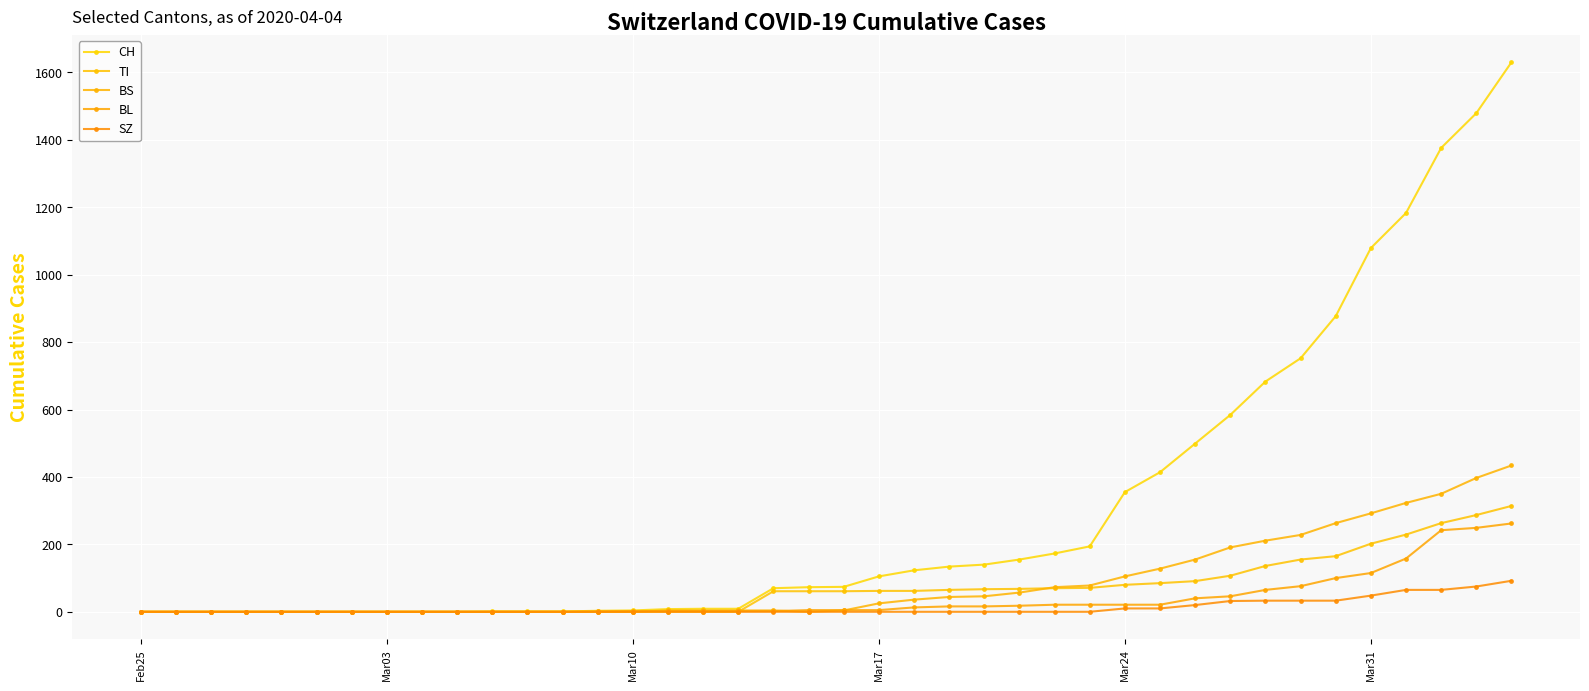

Is this an area chart (filled region under the line)?

No